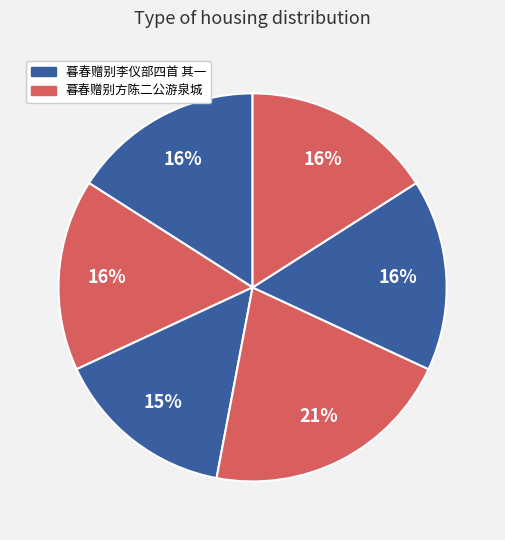

Count the number of slices in the pie.

6